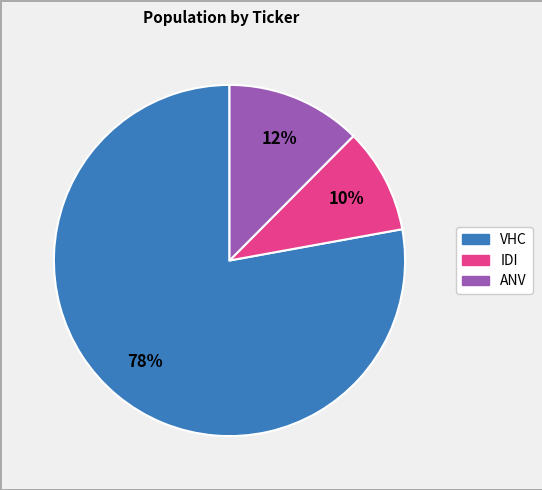

Is there any slice that represents more than half of the pie?

Yes